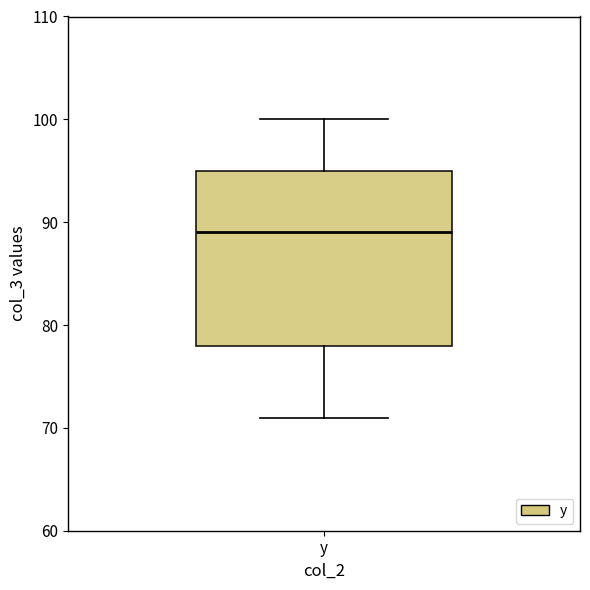

Where is the lower edge of the box for y on the y-axis? The values are not printed on the chart, so give them approximately, as read against the axis.

78